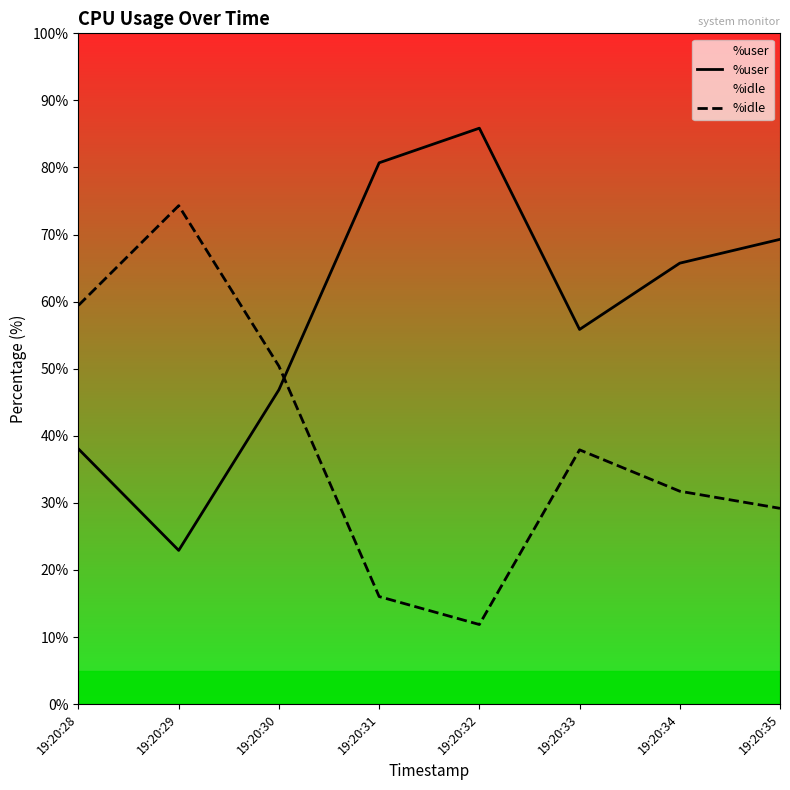

What is the difference between the %user values at 19:20:34 and 19:20:35?

3.6